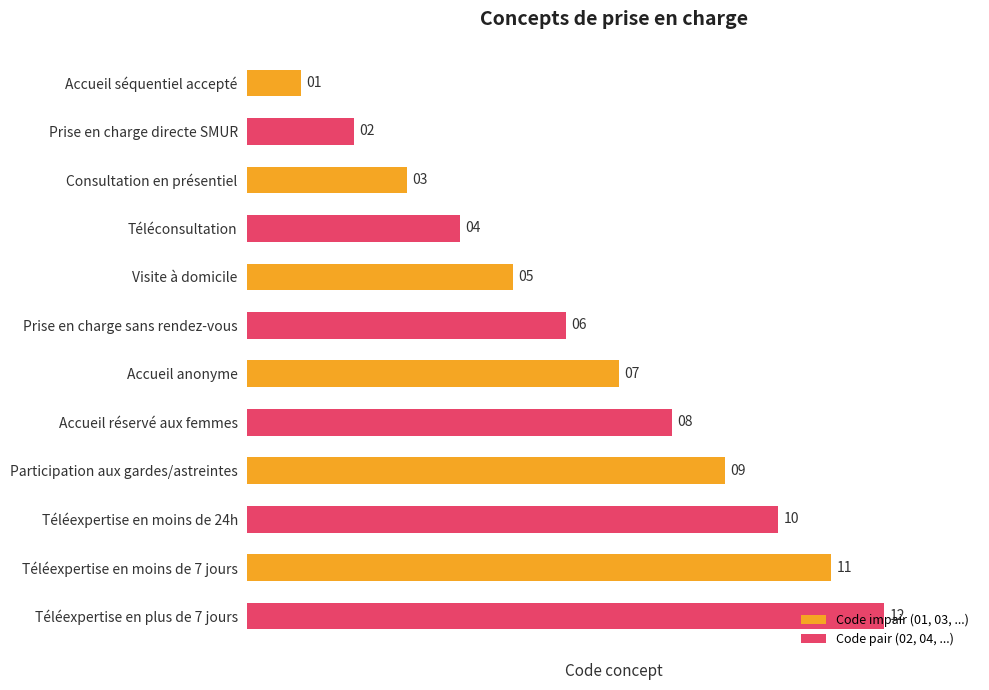

What is the approximate value at Accueil anonyme, to the nearest 10?

10